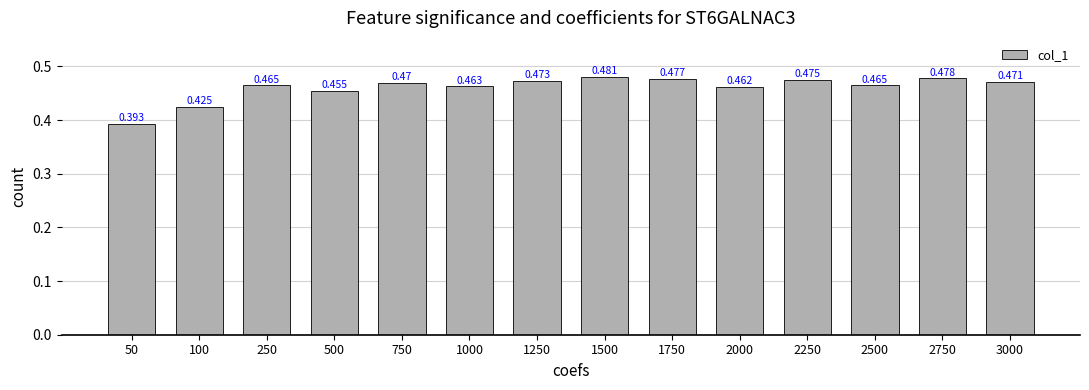

What is the average value?

0.5